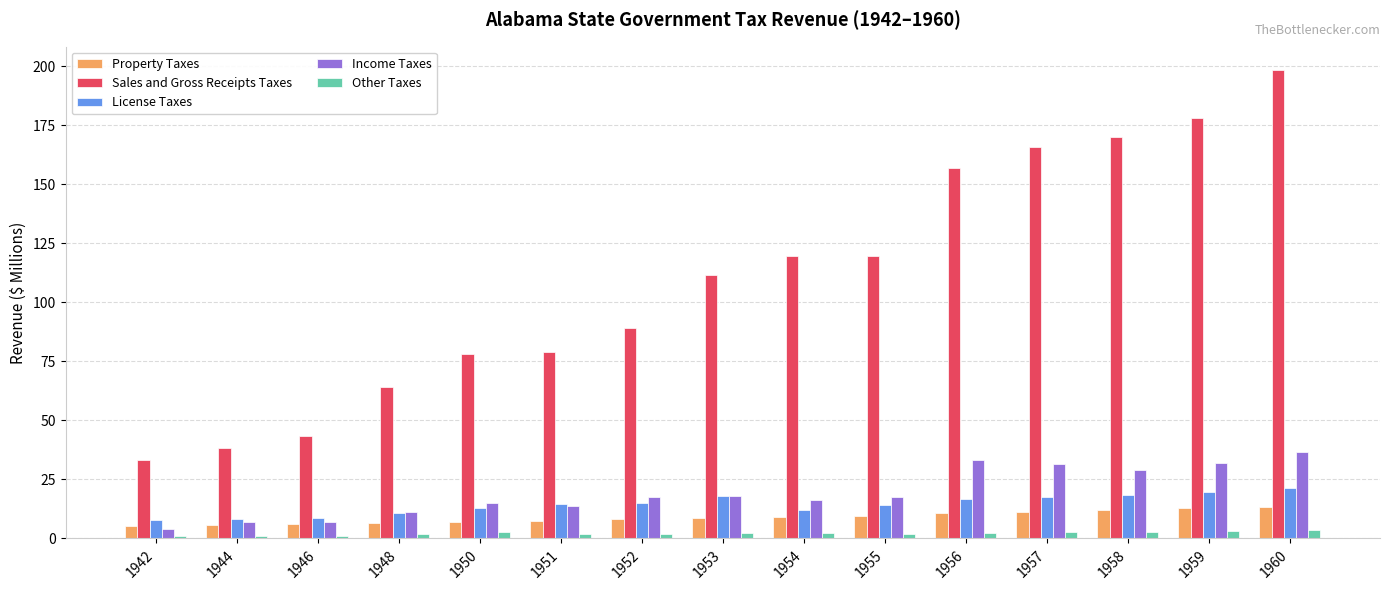

The value of License Taxes at 1959 is 4.9. True or false?

False